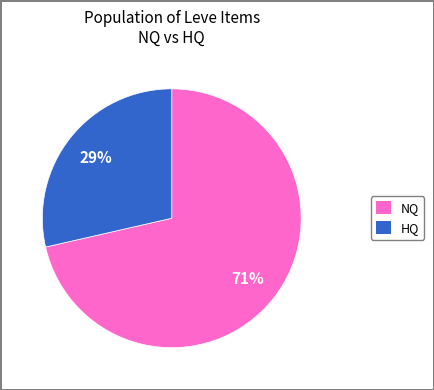

Is there a majority slice in this chart?

Yes